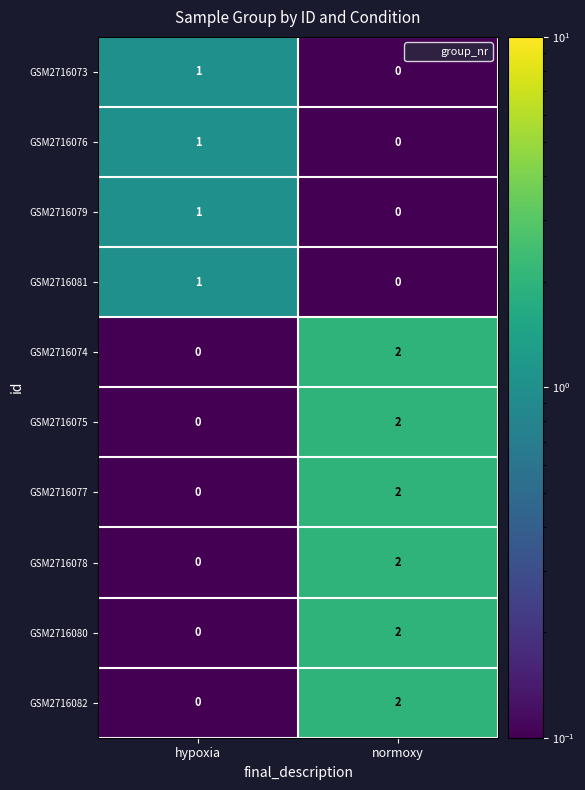

What is the maximum value shown in the chart?

2